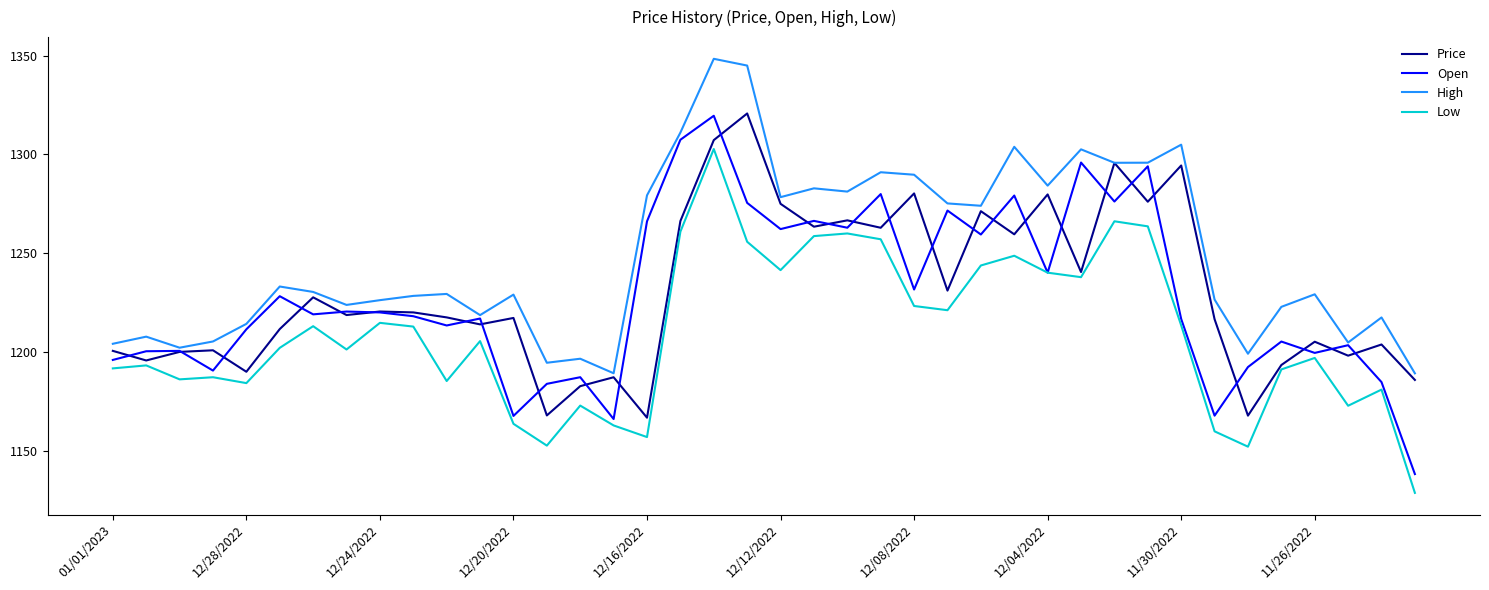

Which series has the widest spread of values?

Open